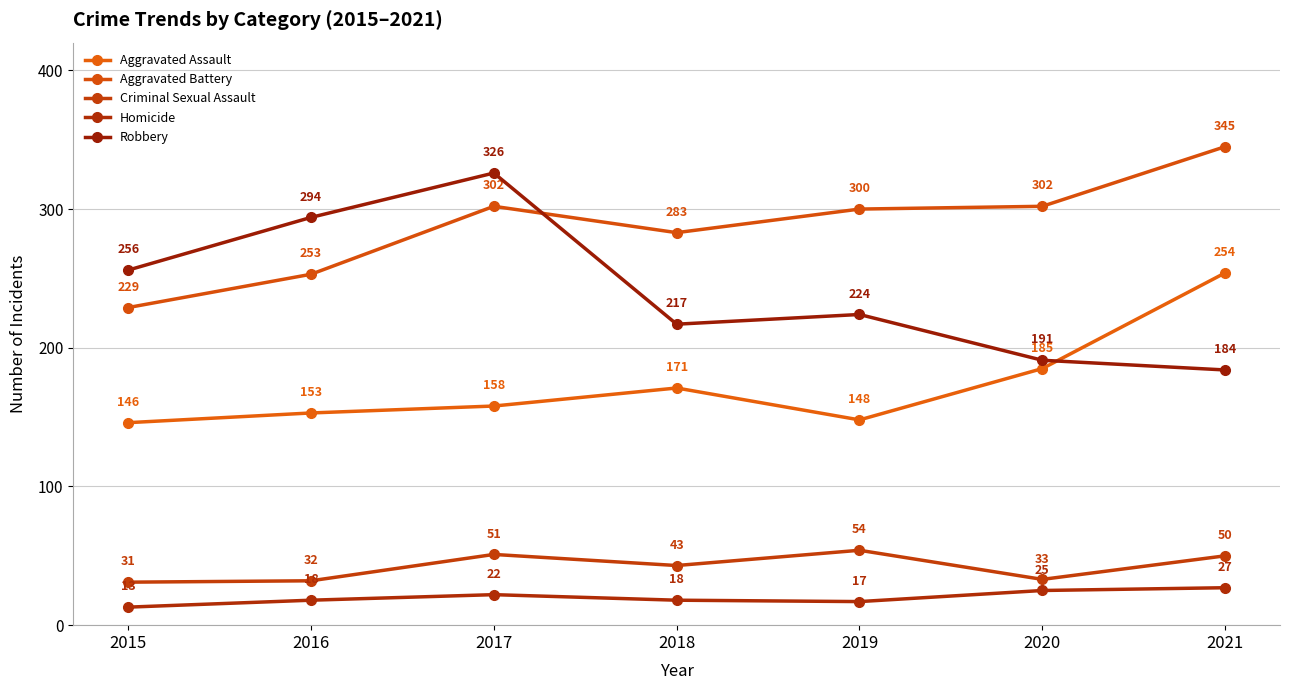

Between 2019 and 2021, which series saw the biggest shift?

Aggravated Assault